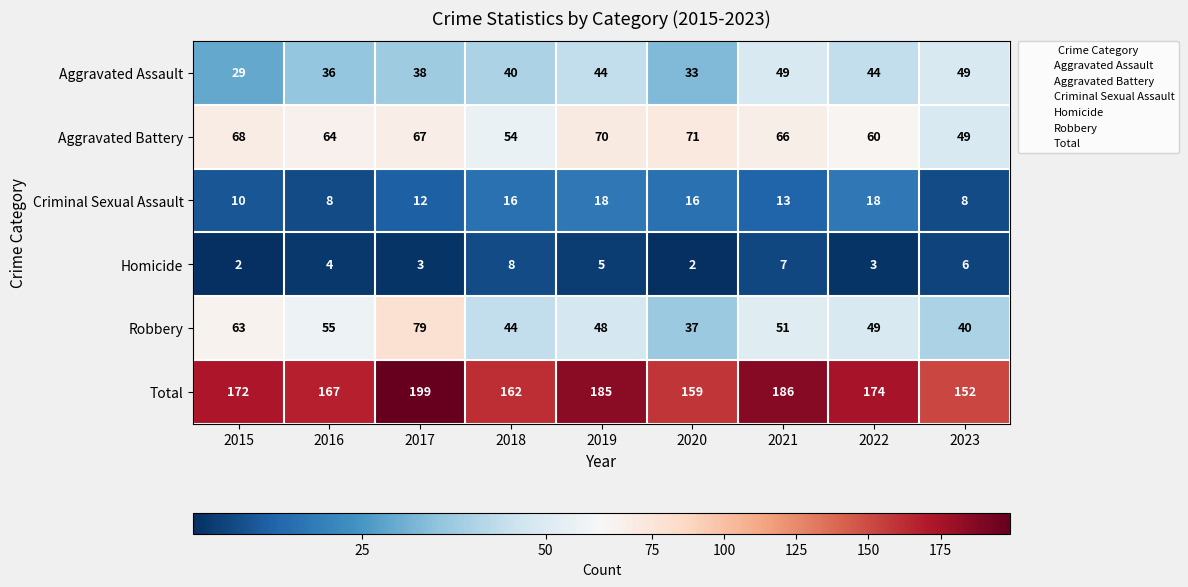

At 2017, list the series in order from largest to smallest.

Total, Robbery, Aggravated Battery, Aggravated Assault, Criminal Sexual Assault, Homicide